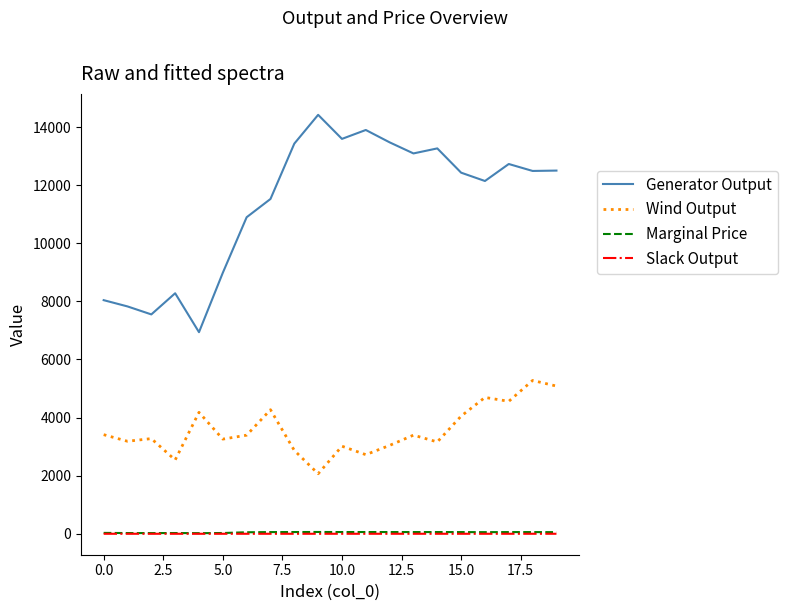

True or false: Wind Output and Marginal Price intersect in this chart.

False